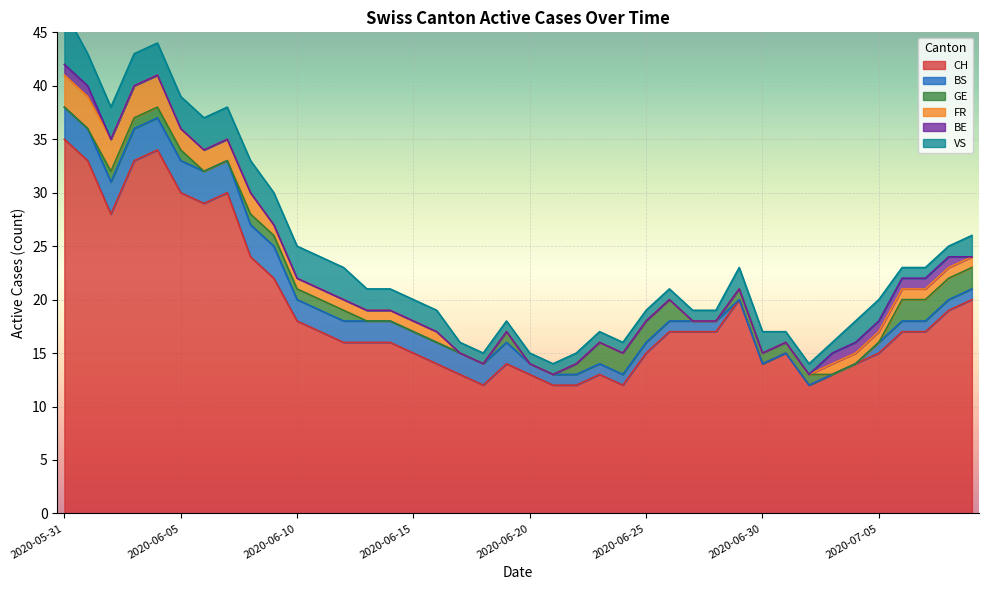

Reading left to right, list all the values displayed in this chart.

CH: 2020-05-31=35	2020-06-01=33	2020-06-02=28	2020-06-03=33	2020-06-04=34	2020-06-05=30	2020-06-06=29	2020-06-07=30	2020-06-08=24	2020-06-09=22	2020-06-10=18	2020-06-11=17	2020-06-12=16	2020-06-13=16	2020-06-14=16	2020-06-15=15	2020-06-16=14	2020-06-17=13	2020-06-18=12	2020-06-19=14	2020-06-20=13	2020-06-21=12	2020-06-22=12	2020-06-23=13	2020-06-24=12	2020-06-25=15	2020-06-26=17	2020-06-27=17	2020-06-28=17	2020-06-29=20	2020-06-30=14	2020-07-01=15	2020-07-02=12	2020-07-03=13	2020-07-04=14	2020-07-05=15	2020-07-06=17	2020-07-07=17	2020-07-08=19	2020-07-09=20
BS: 2020-05-31=3	2020-06-01=3	2020-06-02=3	2020-06-03=3	2020-06-04=3	2020-06-05=3	2020-06-06=3	2020-06-07=3	2020-06-08=3	2020-06-09=3	2020-06-10=2	2020-06-11=2	2020-06-12=2	2020-06-13=2	2020-06-14=2	2020-06-15=2	2020-06-16=2	2020-06-17=2	2020-06-18=2	2020-06-19=2	2020-06-20=1	2020-06-21=1	2020-06-22=1	2020-06-23=1	2020-06-24=1	2020-06-25=1	2020-06-26=1	2020-06-27=1	2020-06-28=1	2020-06-29=0	2020-06-30=0	2020-07-01=0	2020-07-02=0	2020-07-03=0	2020-07-04=0	2020-07-05=1	2020-07-06=1	2020-07-07=1	2020-07-08=1	2020-07-09=1
GE: 2020-05-31=0	2020-06-01=0	2020-06-02=1	2020-06-03=1	2020-06-04=1	2020-06-05=1	2020-06-06=0	2020-06-07=0	2020-06-08=1	2020-06-09=1	2020-06-10=1	2020-06-11=1	2020-06-12=1	2020-06-13=0	2020-06-14=0	2020-06-15=0	2020-06-16=0	2020-06-17=0	2020-06-18=0	2020-06-19=1	2020-06-20=0	2020-06-21=0	2020-06-22=1	2020-06-23=2	2020-06-24=2	2020-06-25=2	2020-06-26=2	2020-06-27=0	2020-06-28=0	2020-06-29=1	2020-06-30=1	2020-07-01=1	2020-07-02=1	2020-07-03=0	2020-07-04=0	2020-07-05=0	2020-07-06=2	2020-07-07=2	2020-07-08=2	2020-07-09=2
FR: 2020-05-31=3	2020-06-01=3	2020-06-02=3	2020-06-03=3	2020-06-04=3	2020-06-05=2	2020-06-06=2	2020-06-07=2	2020-06-08=2	2020-06-09=1	2020-06-10=1	2020-06-11=1	2020-06-12=1	2020-06-13=1	2020-06-14=1	2020-06-15=1	2020-06-16=1	2020-06-17=0	2020-06-18=0	2020-06-19=0	2020-06-20=0	2020-06-21=0	2020-06-22=0	2020-06-23=0	2020-06-24=0	2020-06-25=0	2020-06-26=0	2020-06-27=0	2020-06-28=0	2020-06-29=0	2020-06-30=0	2020-07-01=0	2020-07-02=0	2020-07-03=1	2020-07-04=1	2020-07-05=1	2020-07-06=1	2020-07-07=1	2020-07-08=1	2020-07-09=1
BE: 2020-05-31=1	2020-06-01=1	2020-06-02=0	2020-06-03=0	2020-06-04=0	2020-06-05=0	2020-06-06=0	2020-06-07=0	2020-06-08=0	2020-06-09=0	2020-06-10=0	2020-06-11=0	2020-06-12=0	2020-06-13=0	2020-06-14=0	2020-06-15=0	2020-06-16=0	2020-06-17=0	2020-06-18=0	2020-06-19=0	2020-06-20=0	2020-06-21=0	2020-06-22=0	2020-06-23=0	2020-06-24=0	2020-06-25=0	2020-06-26=0	2020-06-27=0	2020-06-28=0	2020-06-29=0	2020-06-30=0	2020-07-01=0	2020-07-02=0	2020-07-03=1	2020-07-04=1	2020-07-05=1	2020-07-06=1	2020-07-07=1	2020-07-08=1	2020-07-09=0
VS: 2020-05-31=5	2020-06-01=3	2020-06-02=3	2020-06-03=3	2020-06-04=3	2020-06-05=3	2020-06-06=3	2020-06-07=3	2020-06-08=3	2020-06-09=3	2020-06-10=3	2020-06-11=3	2020-06-12=3	2020-06-13=2	2020-06-14=2	2020-06-15=2	2020-06-16=2	2020-06-17=1	2020-06-18=1	2020-06-19=1	2020-06-20=1	2020-06-21=1	2020-06-22=1	2020-06-23=1	2020-06-24=1	2020-06-25=1	2020-06-26=1	2020-06-27=1	2020-06-28=1	2020-06-29=2	2020-06-30=2	2020-07-01=1	2020-07-02=1	2020-07-03=1	2020-07-04=2	2020-07-05=2	2020-07-06=1	2020-07-07=1	2020-07-08=1	2020-07-09=2